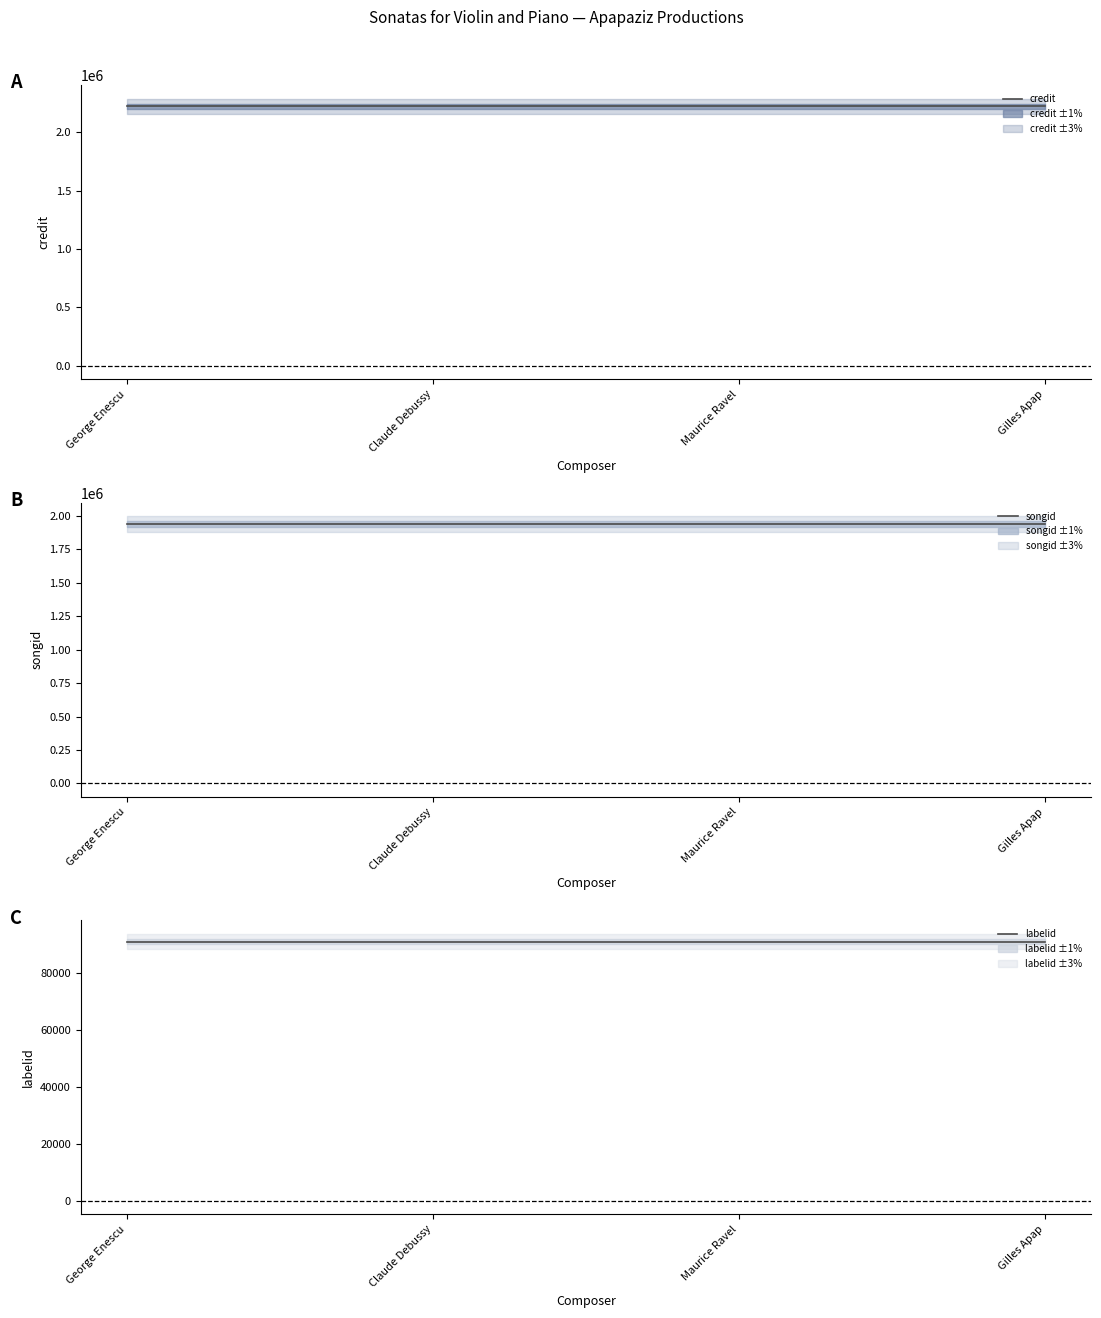

True or false: songid and credit cross at least once.

False